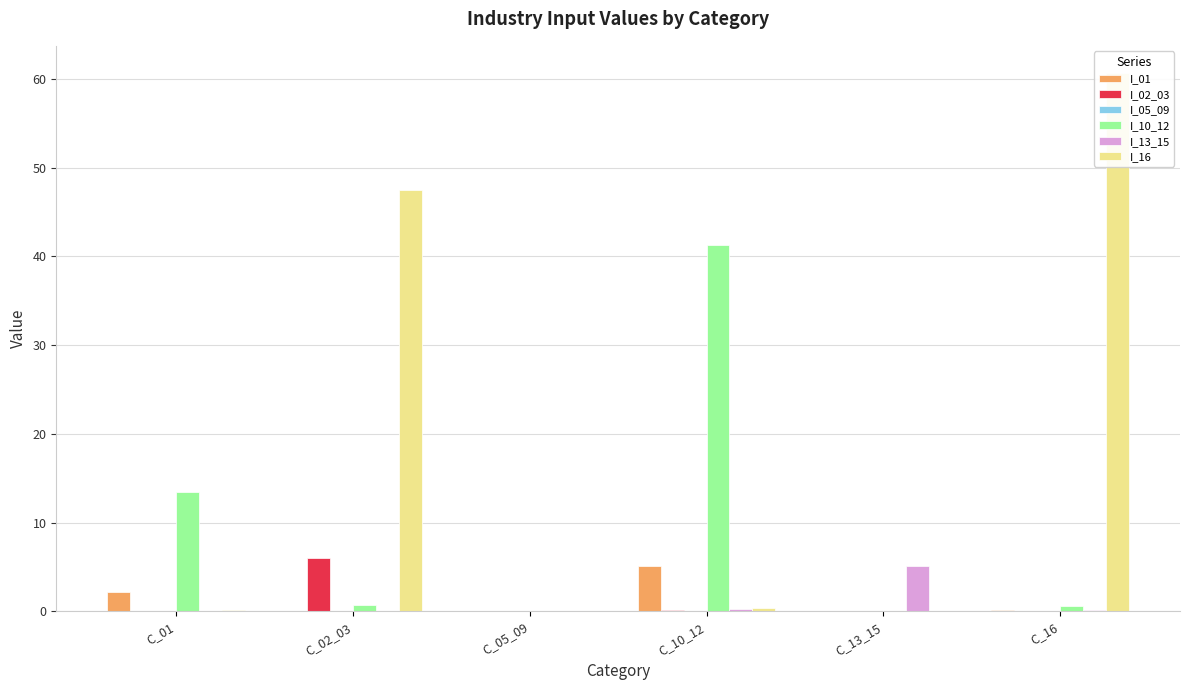

What value does the I_16 series have at C_13_15?

0.1